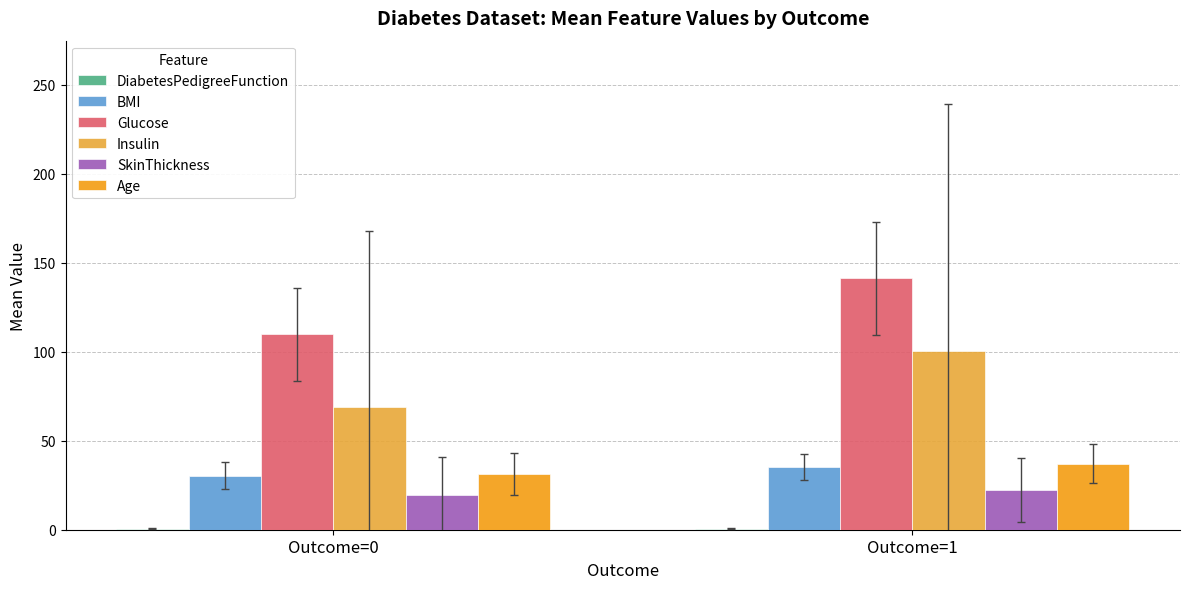

What is the sum of the Glucose values at Outcome=0 and Outcome=1?

251.2